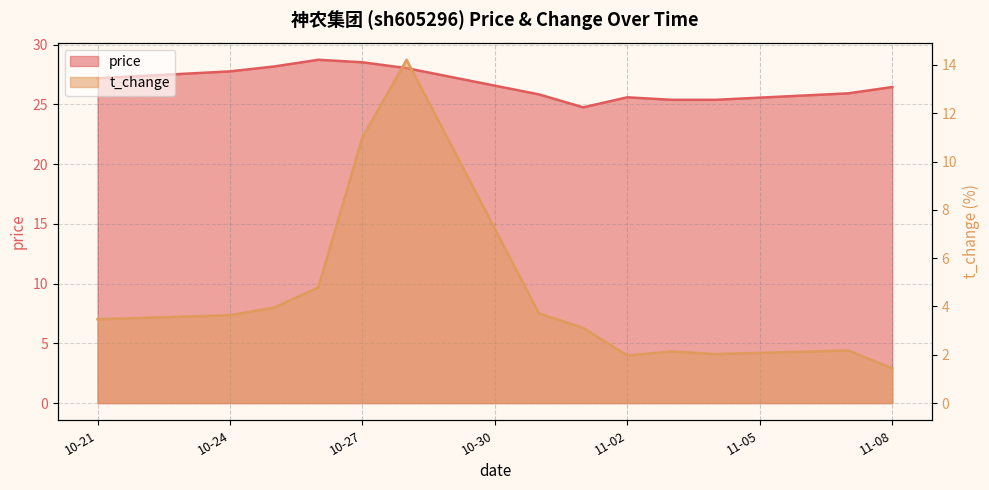

How many lines are shown in the chart?

2